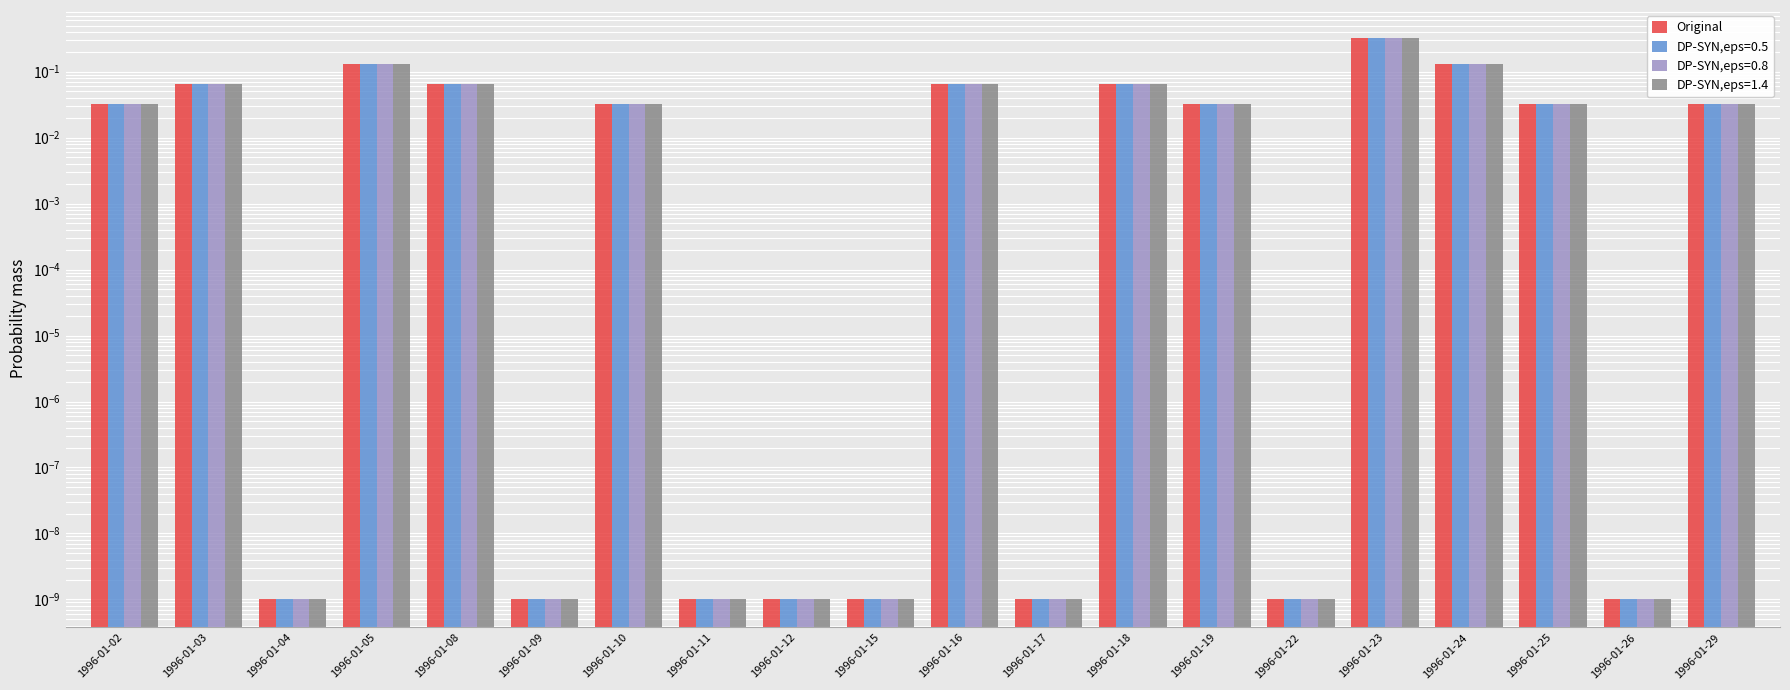

Which category has the lowest value across all series?

1996-01-04